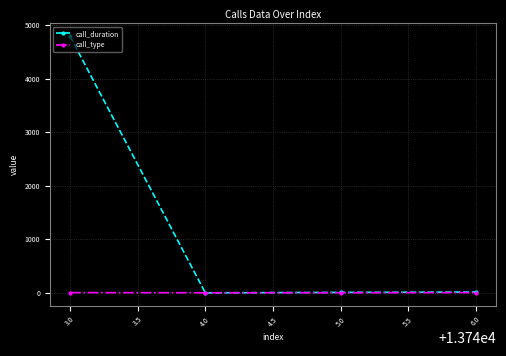

How many interior local valleys does the call_duration series have?

1